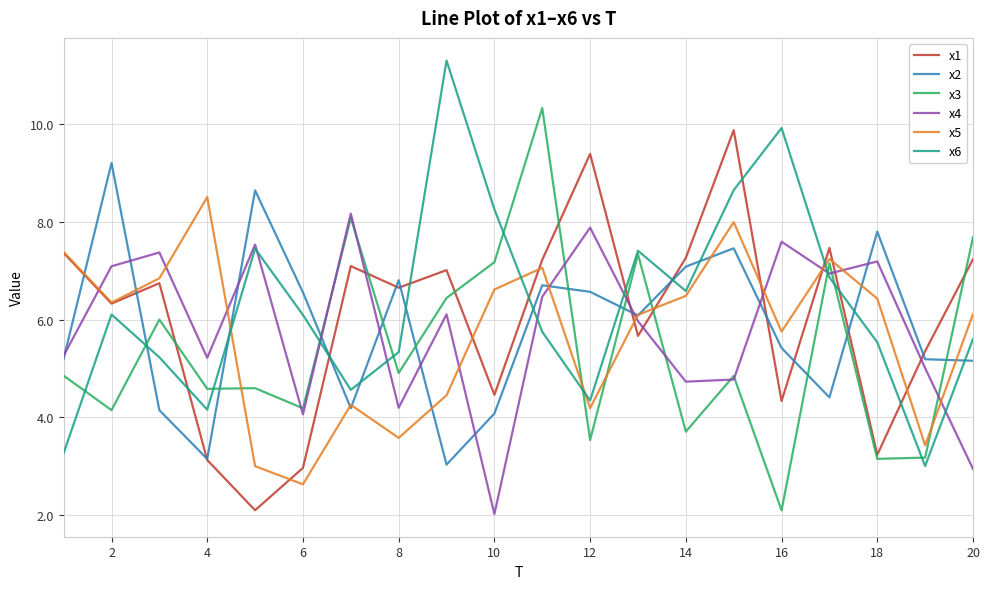

What is the minimum value for x1?

2.1